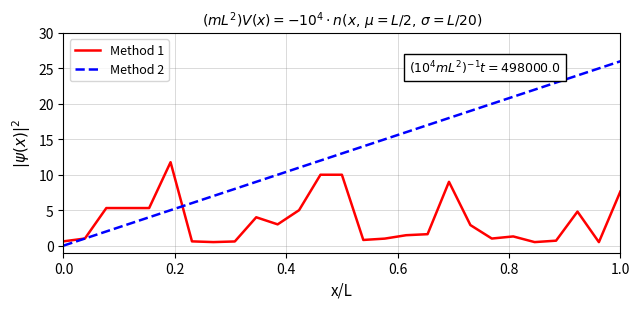

What is the average value of the Method 2 series?

13.0